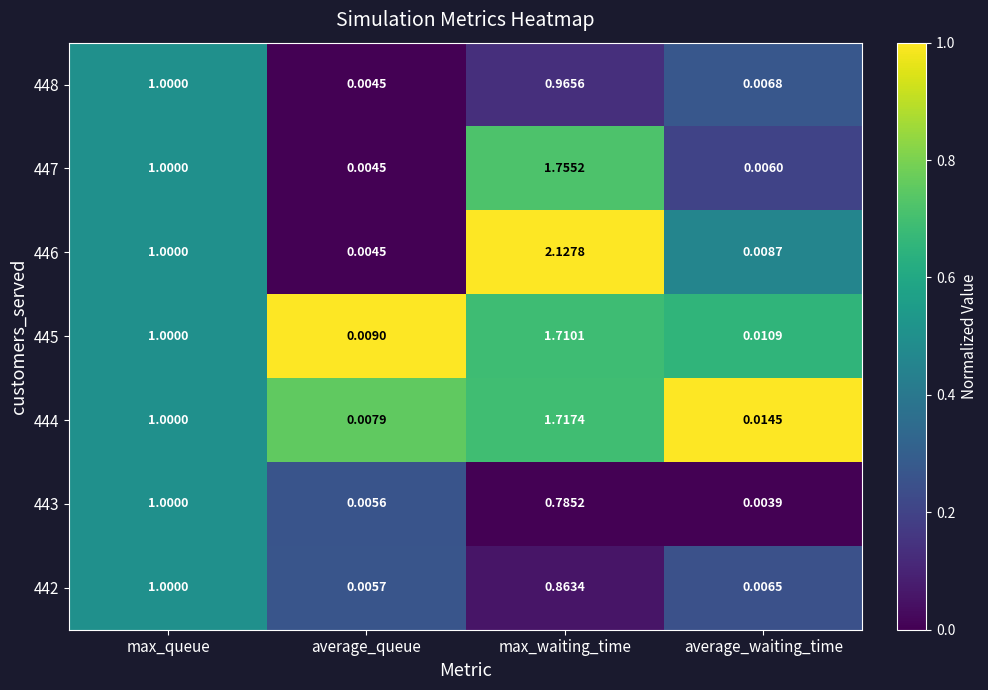

Which category has the highest value across all series?

max_waiting_time